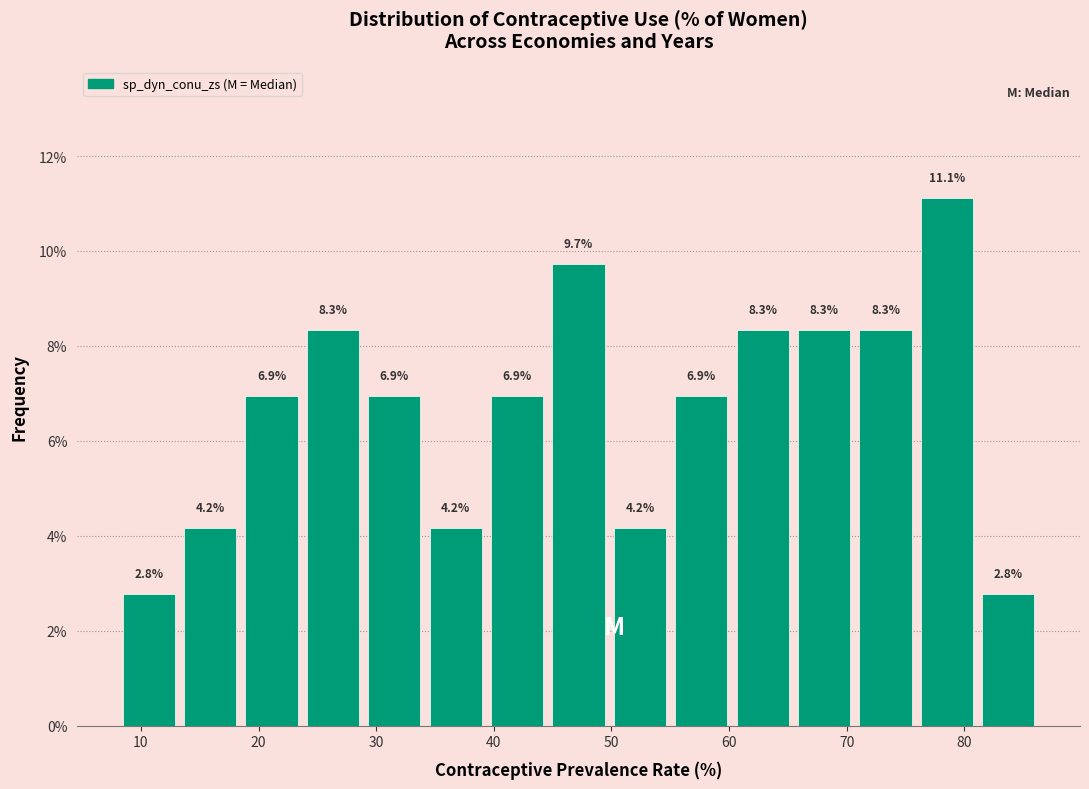

Reading left to right, transcribe this chart: for each bar, give the range it covers on the x-axis and its height. The bar edges are not printed on the chart, so give them approximately, as read against the axis.

8 to 13: 2.8
13 to 18: 4.2
18 to 24: 6.9
24 to 29: 8.3
29 to 34: 6.9
34 to 39: 4.2
39 to 45: 6.9
45 to 50: 9.7
50 to 55: 4.2
55 to 60: 6.9
60 to 65: 8.3
65 to 71: 8.3
71 to 76: 8.3
76 to 81: 11.1
81 to 86: 2.8